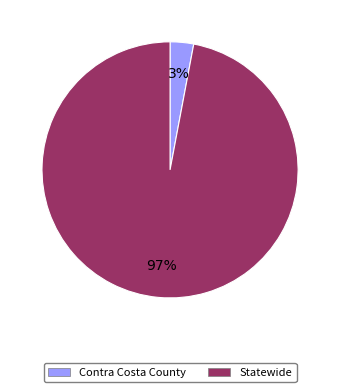

Which category accounts for the majority?

Statewide